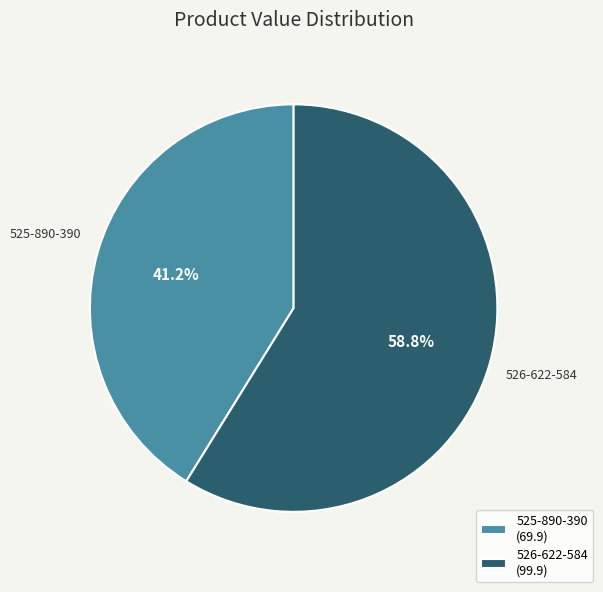

Rank the categories by value from highest to lowest.

526-622-584, 525-890-390